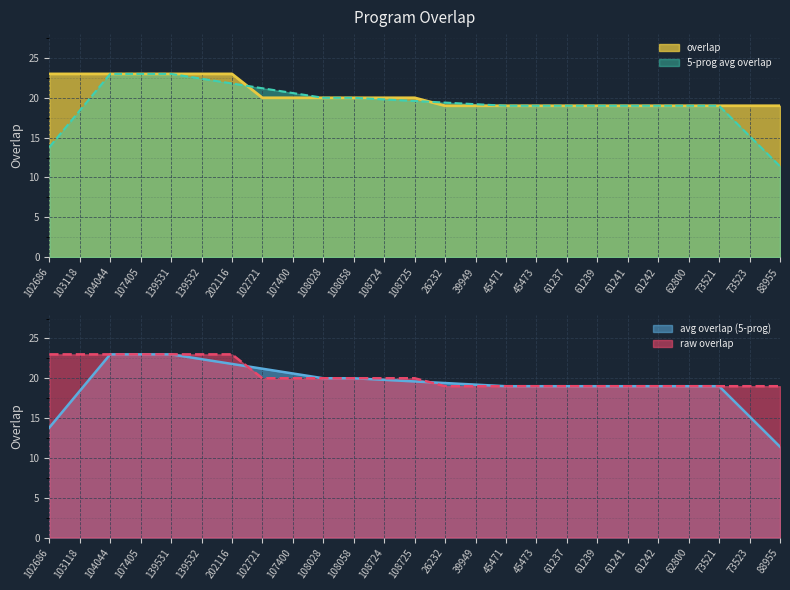

Which label corresponds to the smallest value in the chart?

26232